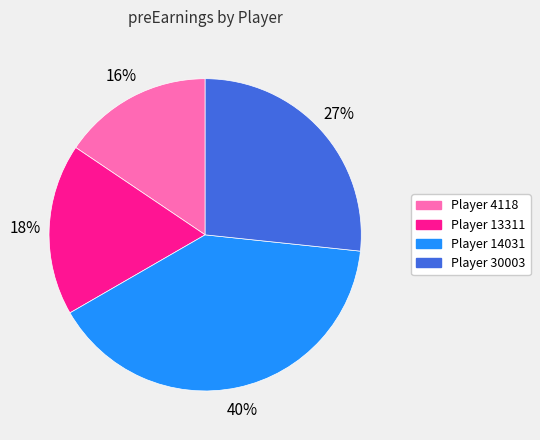

Which slice is the largest?

Player 14031